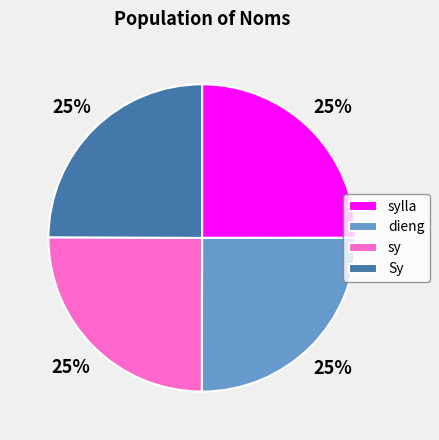

To the nearest percent, what is the average slice percentage?

25%